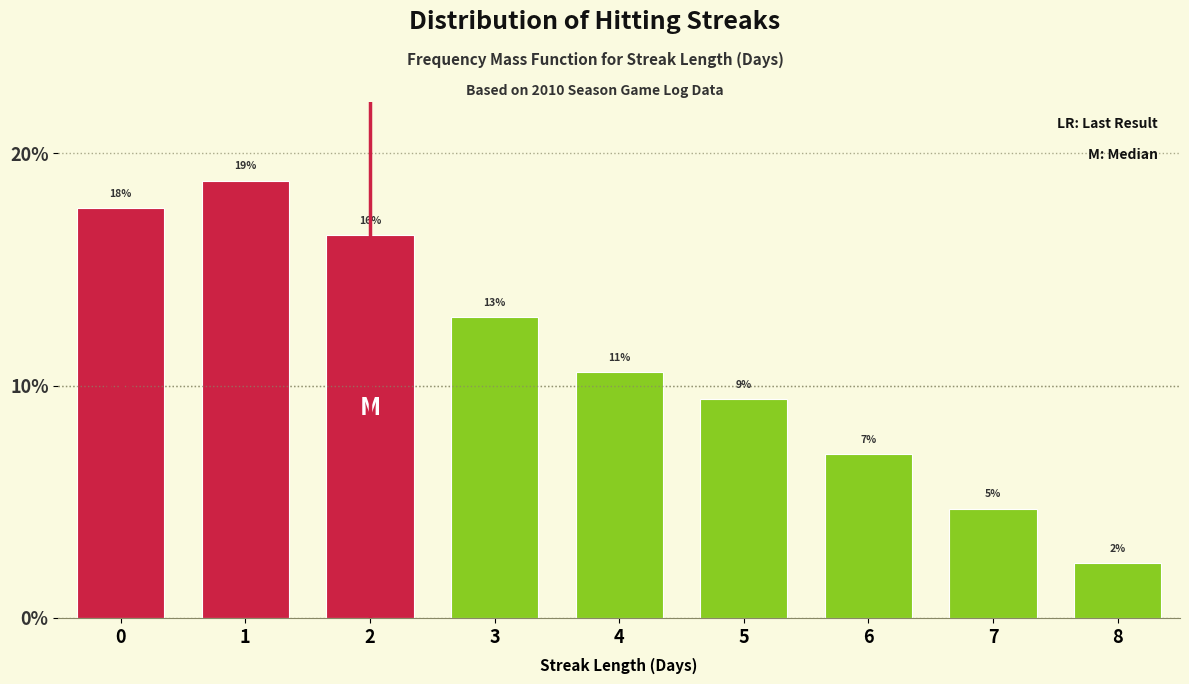

How many bars are there in total?

9